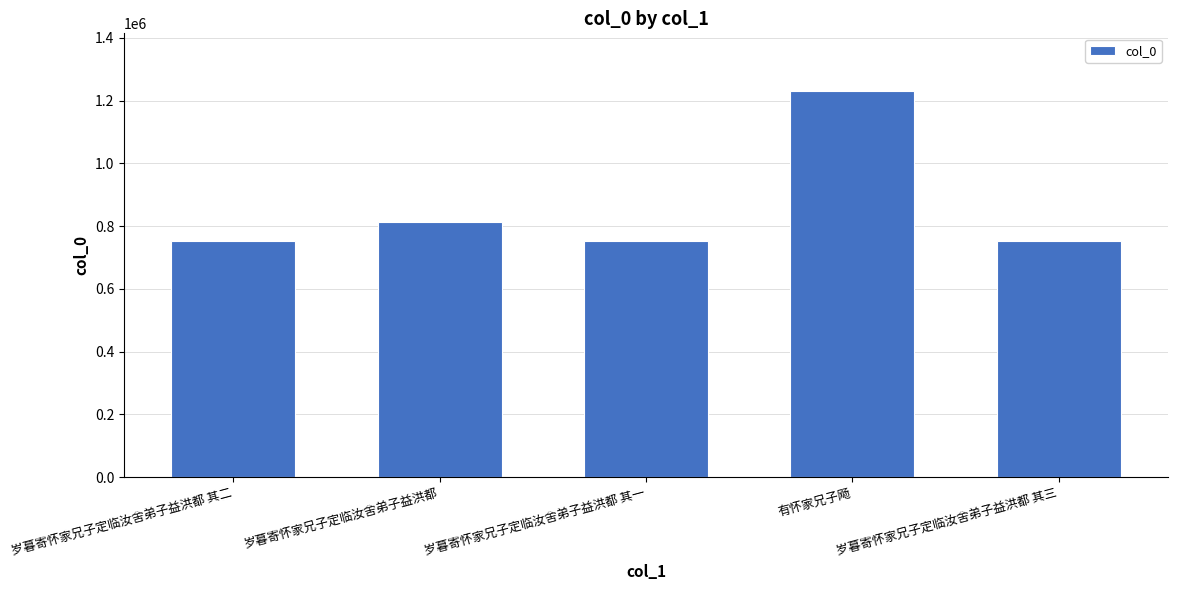

The chart shows a value of 1134527 at 岁暮寄怀家兄子定临汝舍弟子益洪都 其三. True or false?

False